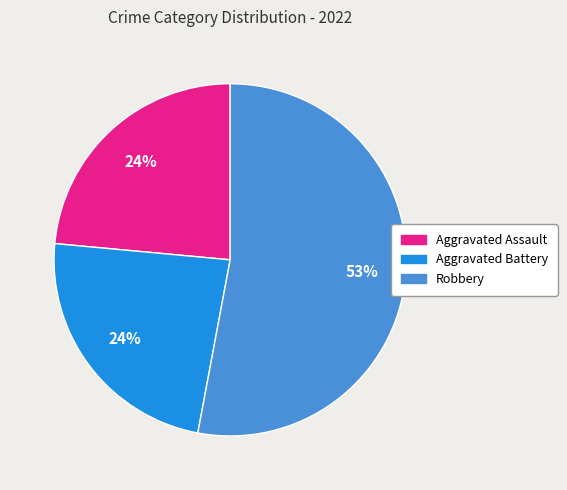

Which slice represents more than half of the pie?

Robbery